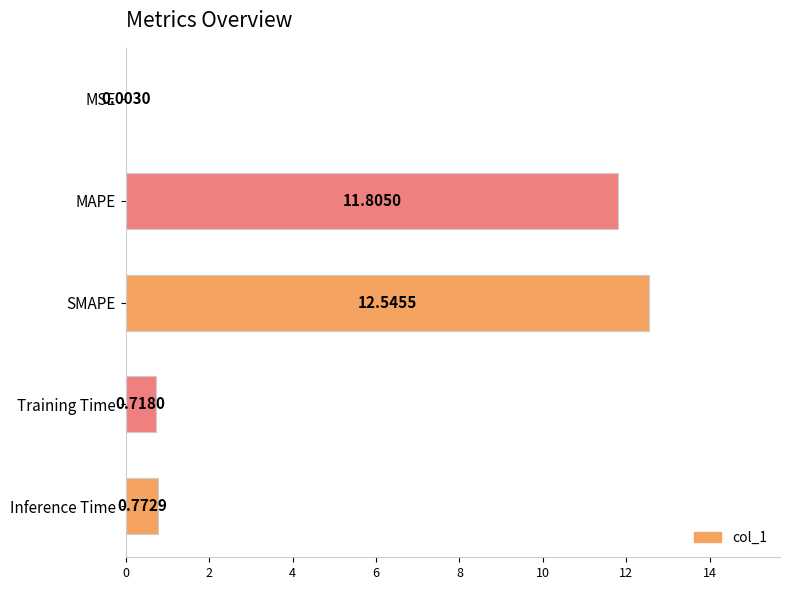

What is the sum of all values?

25.8